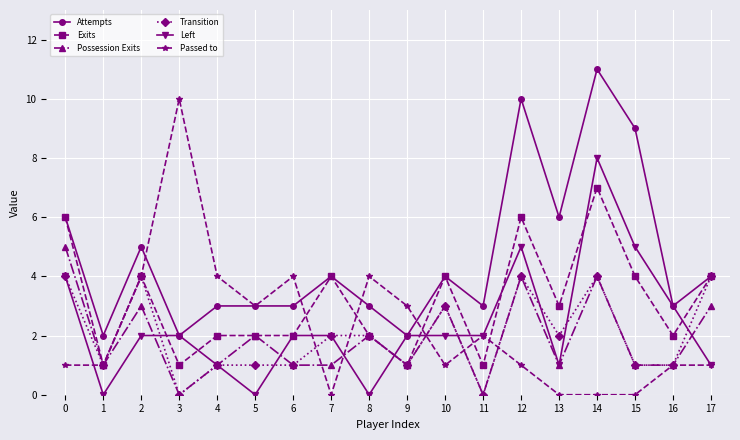

True or false: Exits has a value of 4 at 17.

True